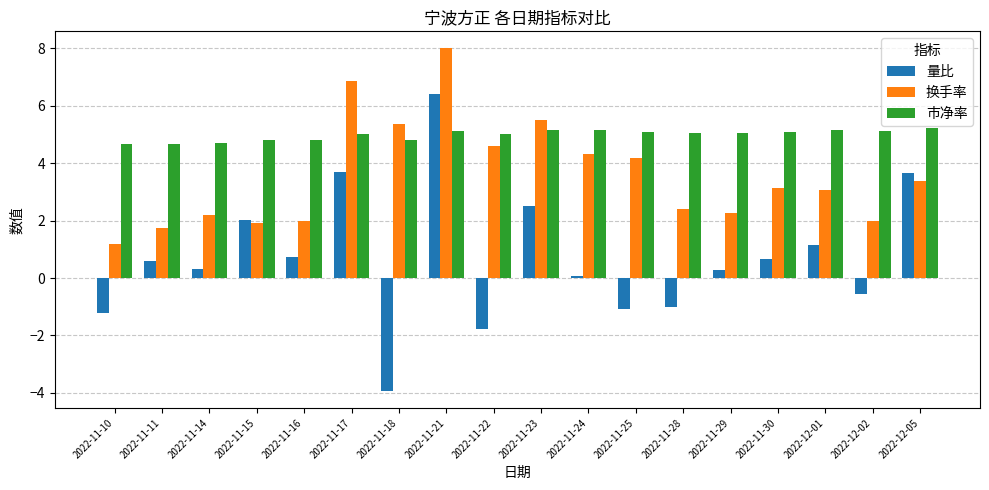

Is the value of 换手率 at 2022-11-15 greater than the value of 量比 at 2022-11-16?

Yes